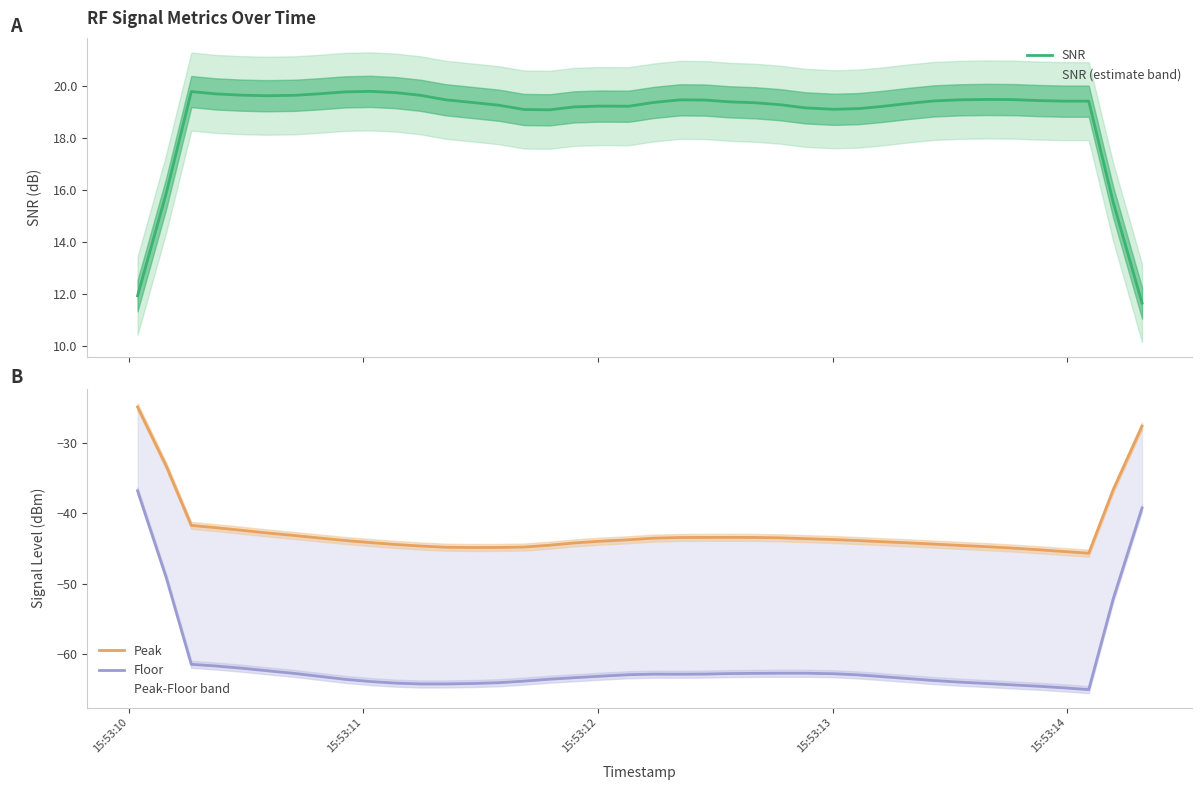

Which series has the widest spread of values?

Floor